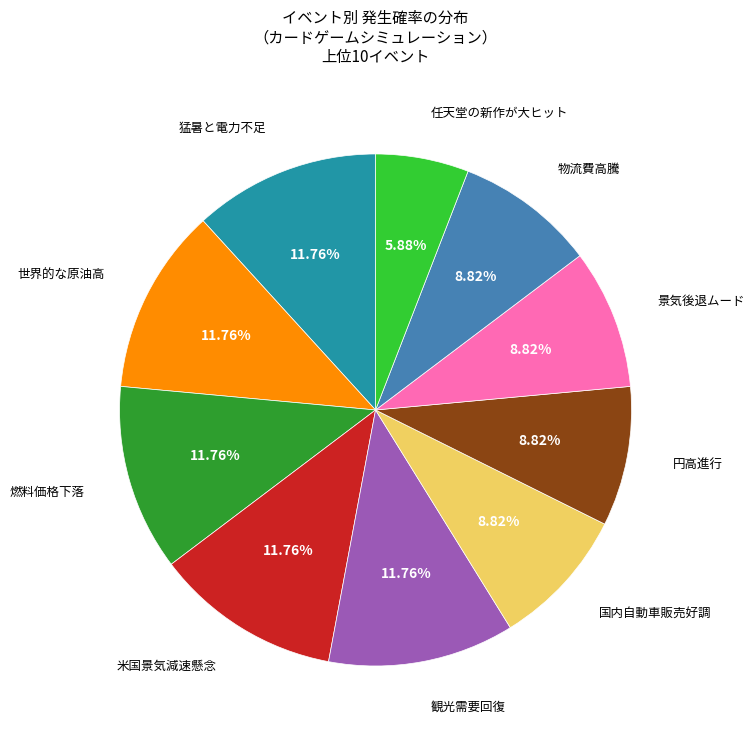

Is there a majority slice in this chart?

No